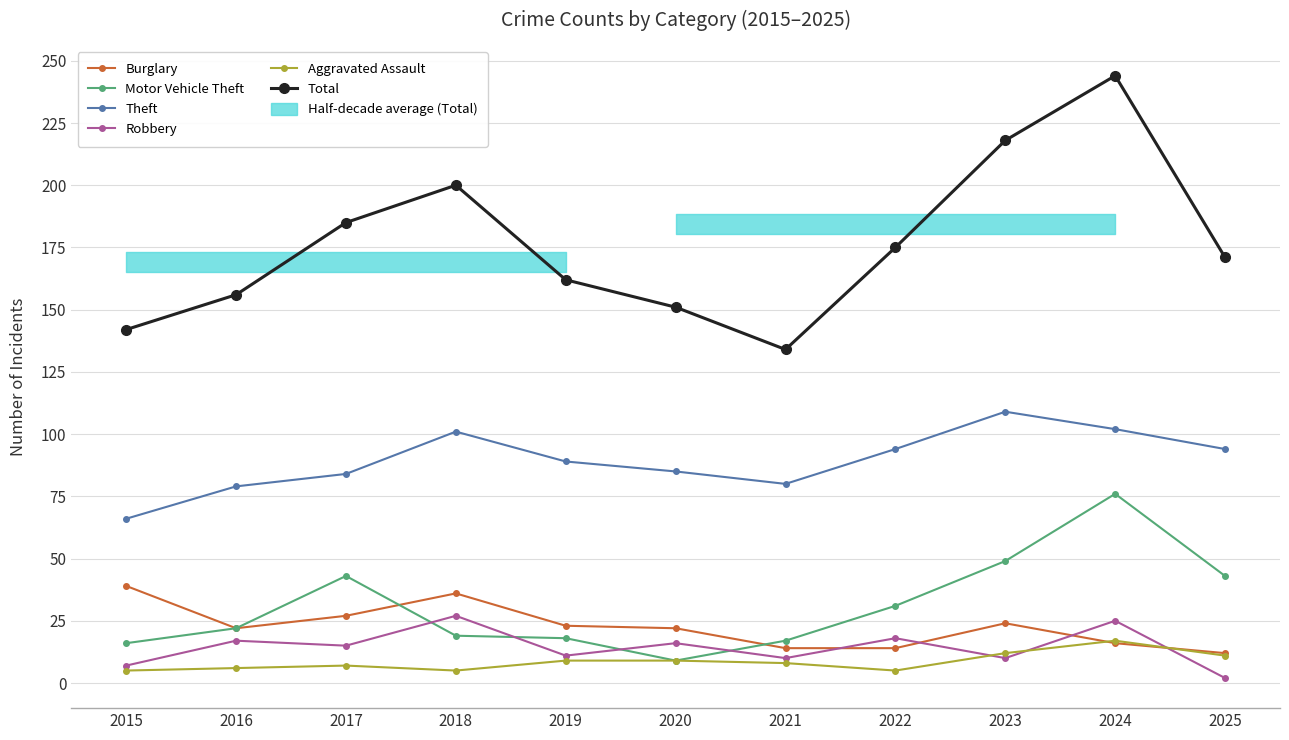

True or false: Motor Vehicle Theft and Robbery cross at least once.

True